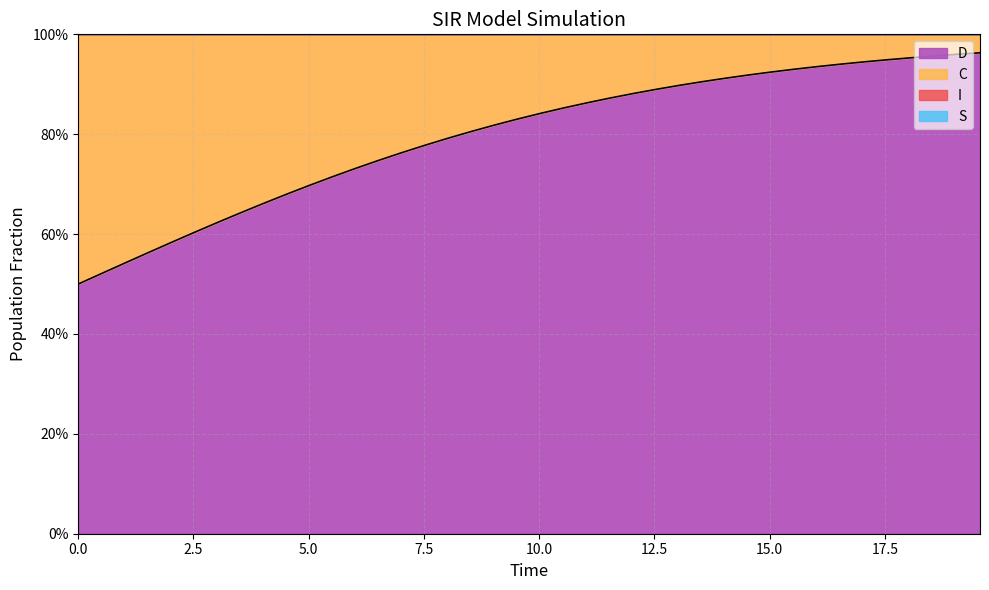

Is it true that S equals 1.6 at 5.016722408026756?

False